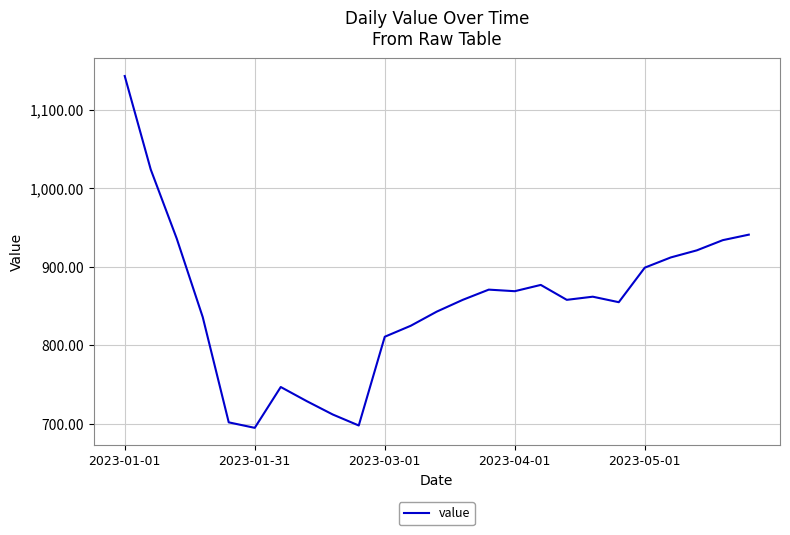

What is the greatest value displayed?

1143